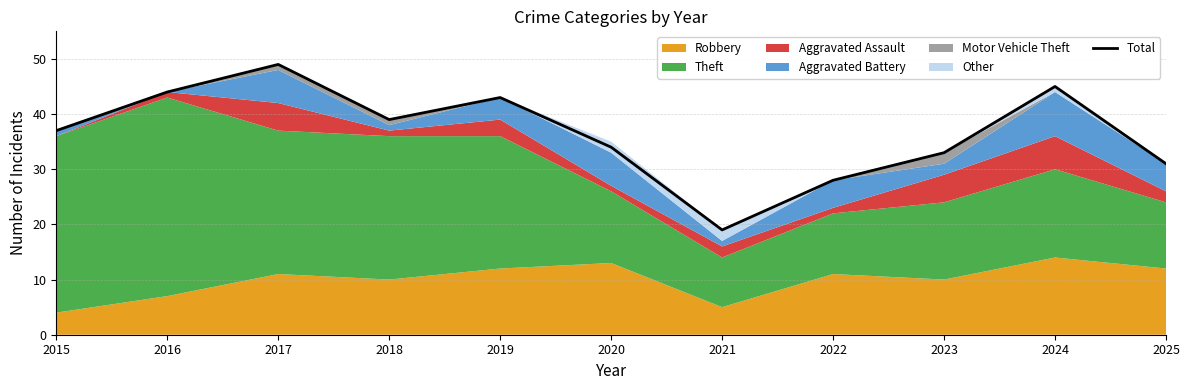

What is the difference between the values at 2024 and 2015?

8